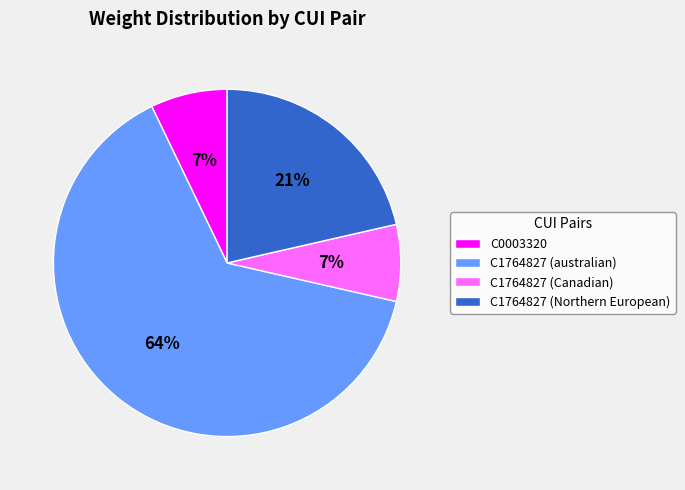

Which category has the biggest portion of the pie?

C1764827 (australian)